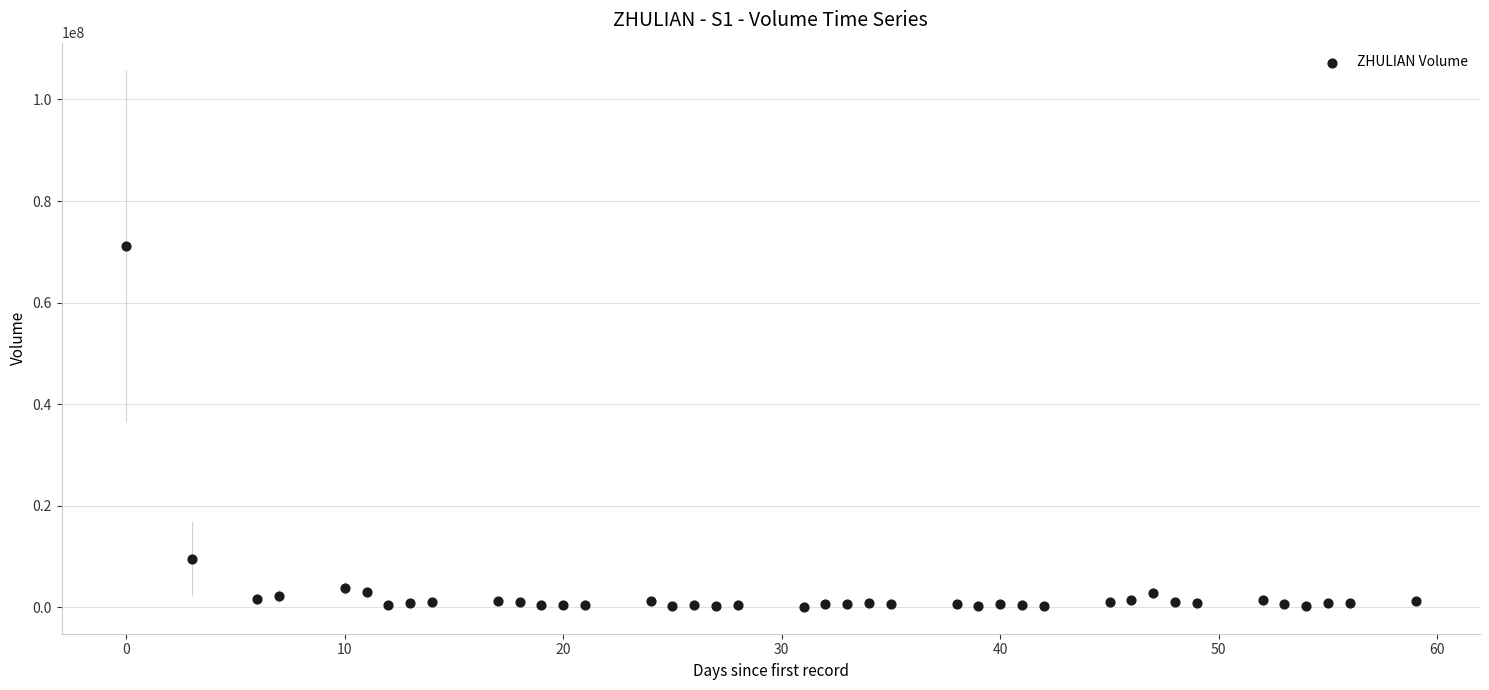

What is the range of X values (max minus min)?

59